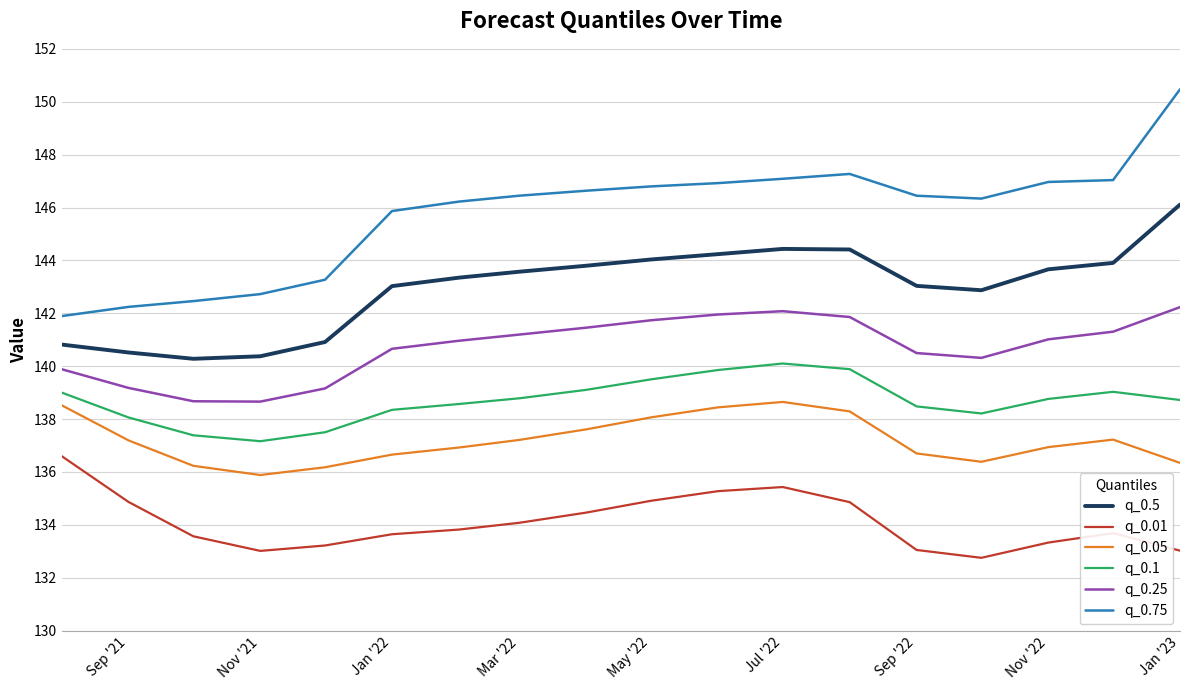

Which series has the largest total across all categories?

q_0.75